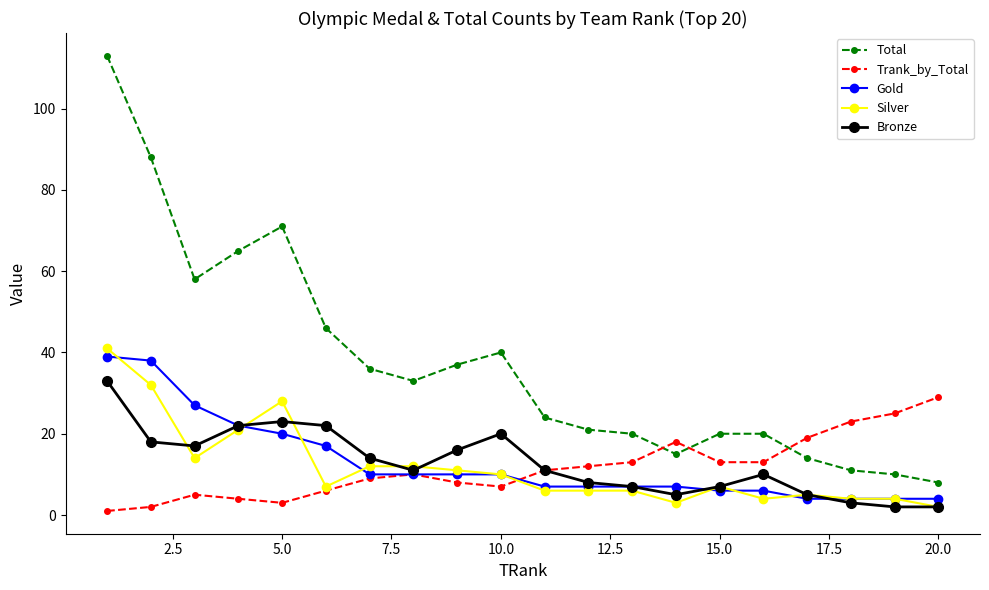

Which series has the largest total across all categories?

Total